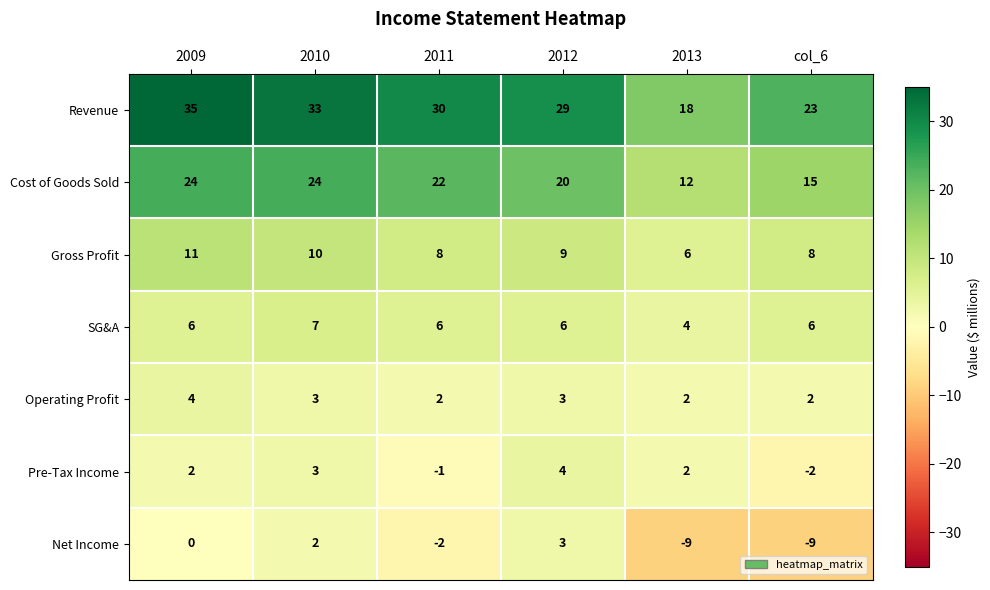

What is the spread (max minus min) of values at 2012?

26